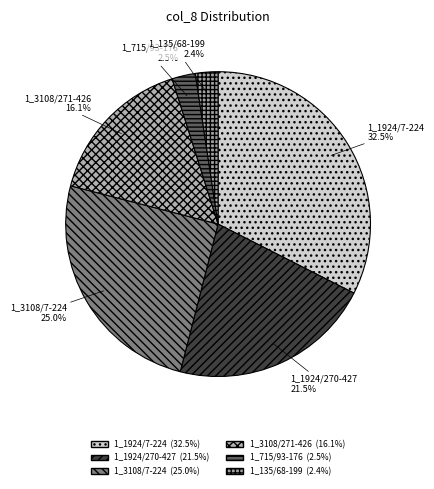

To the nearest percent, what percentage of the pie is 1_135/68-199?

2%